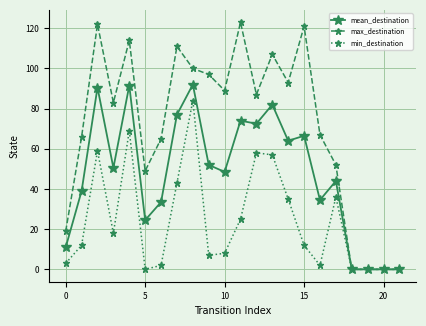

Which series has the widest spread of values?

max_destination